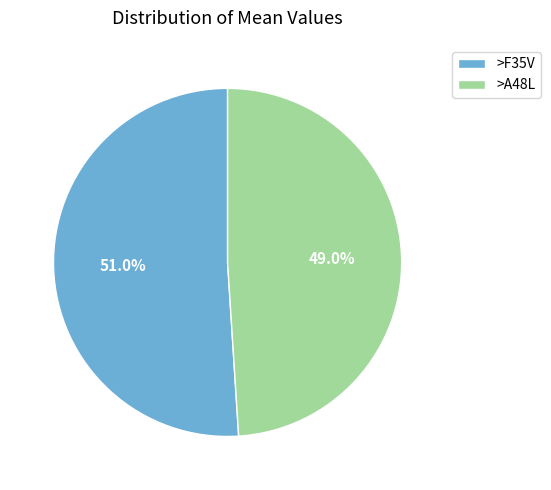

What portion of the pie excludes >F35V?

49.0%